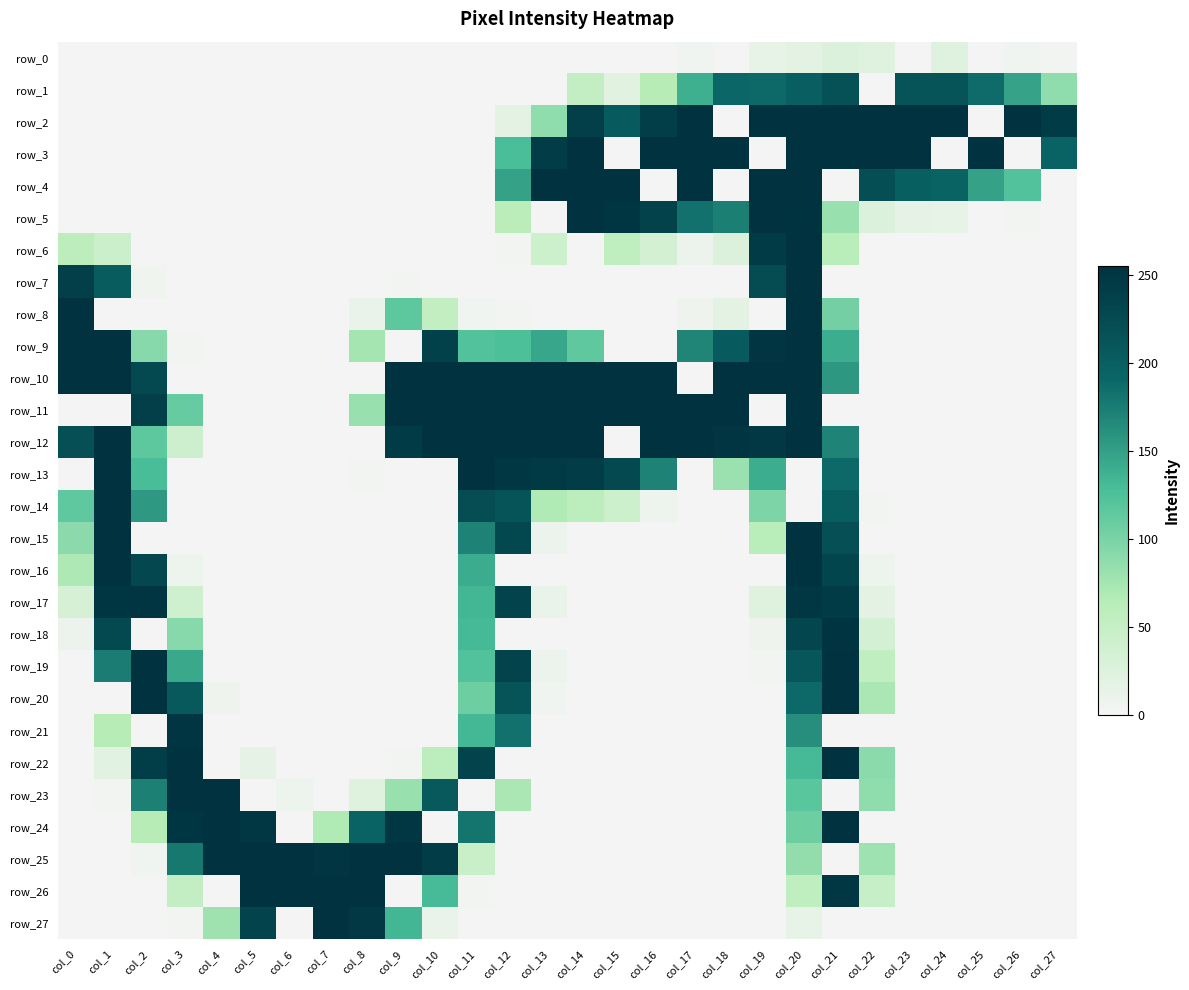

How many distinct data groups are displayed?

28